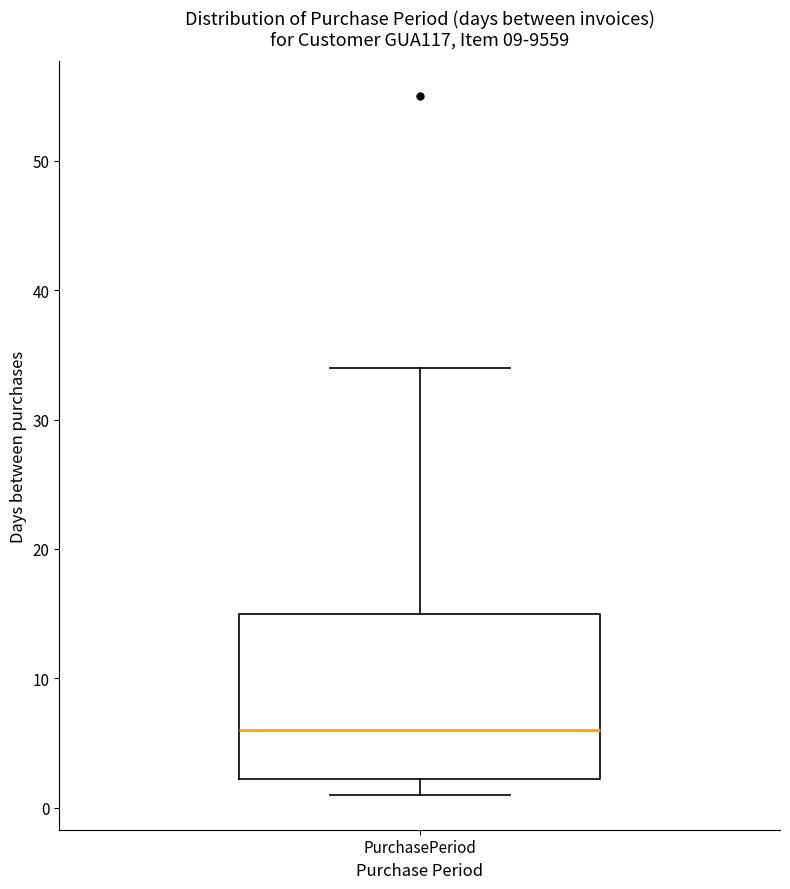

Transcribe this box plot: give where the median line is, the range the box spans, and where the two whiskers end, as read against the y-axis. The values are not printed on the chart, so give them approximately, as read against the axis.

median 6, box 2 to 15, whiskers 1 to 34